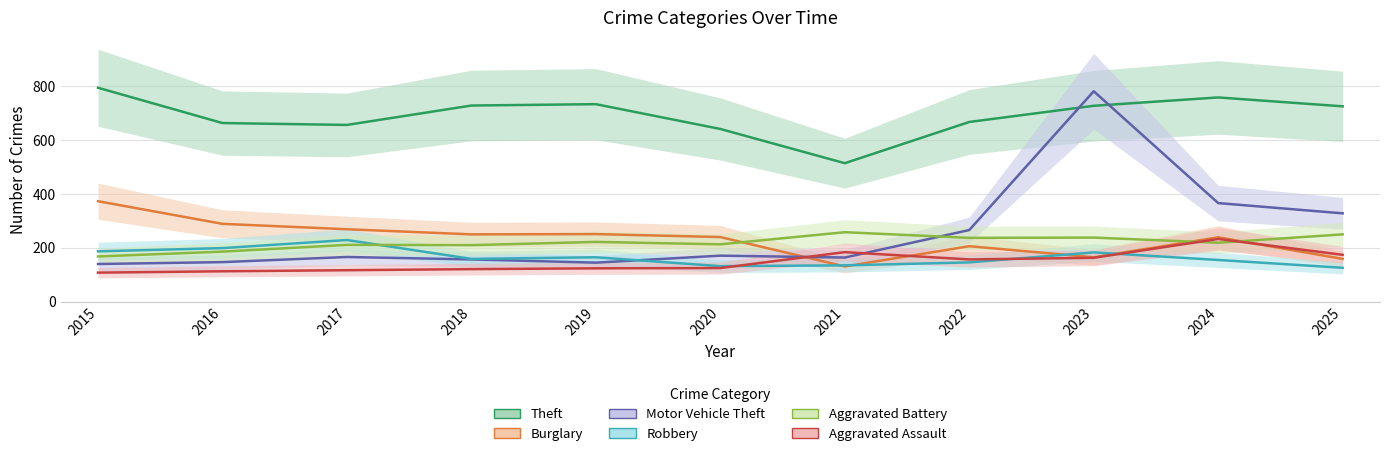

True or false: Theft and Aggravated Battery intersect in this chart.

False